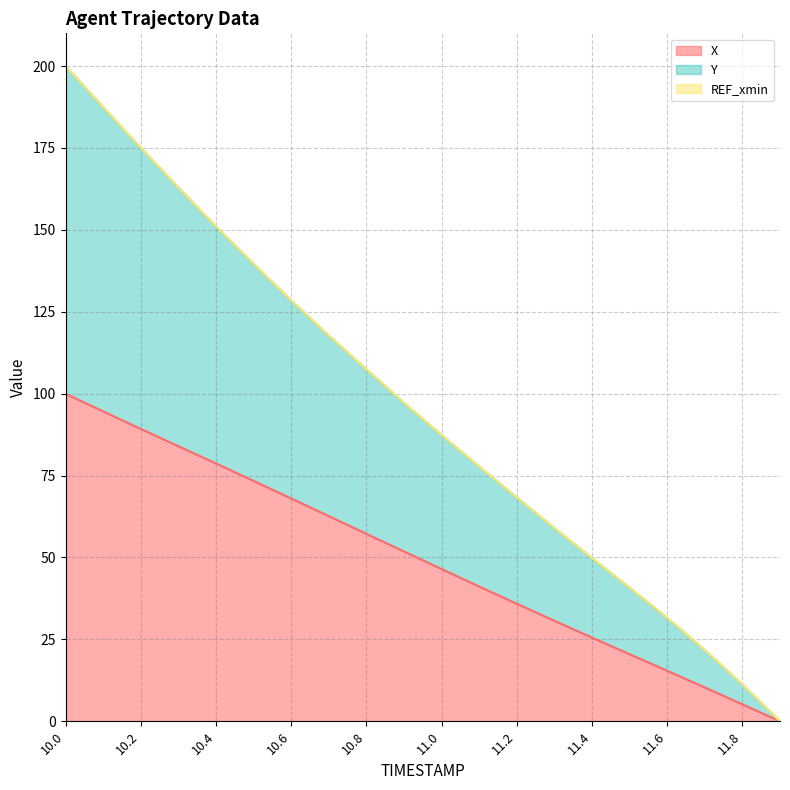

What is the approximate value of X at 11.3?

30.7